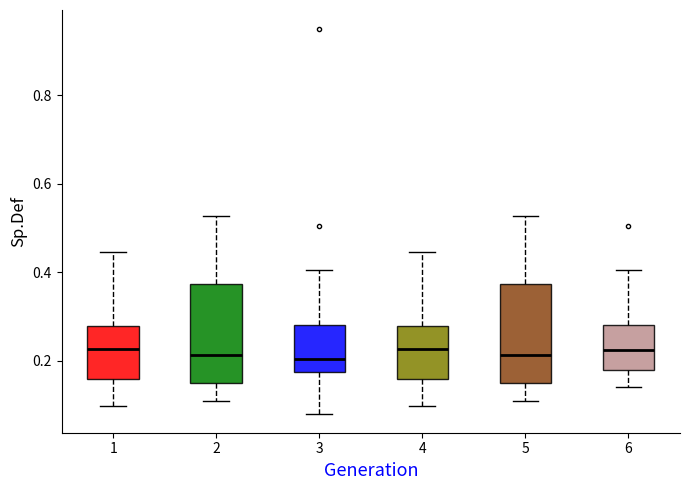

Reading left to right, read every box against the y-axis: the position of its median line, the range the box covers, and the ends of its whiskers. The values are not printed on the chart, so give them approximately, as read against the axis.

1: median 0.22, box 0.16 to 0.28, whiskers 0.10 to 0.44
2: median 0.22, box 0.14 to 0.38, whiskers 0.10 to 0.52
3: median 0.20, box 0.18 to 0.28, whiskers 0.08 to 0.40
4: median 0.22, box 0.16 to 0.28, whiskers 0.10 to 0.44
5: median 0.22, box 0.14 to 0.38, whiskers 0.10 to 0.52
6: median 0.22, box 0.18 to 0.28, whiskers 0.14 to 0.40